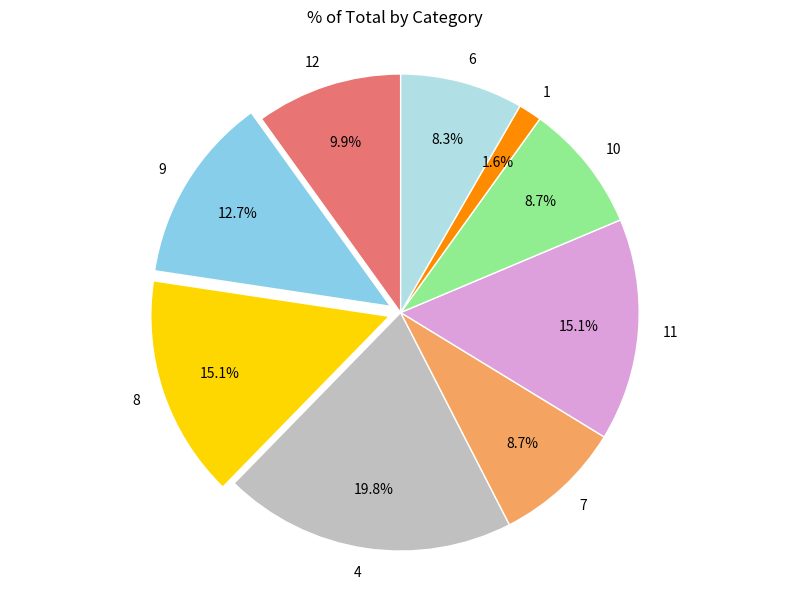

What is the smallest slice in the pie chart?

1